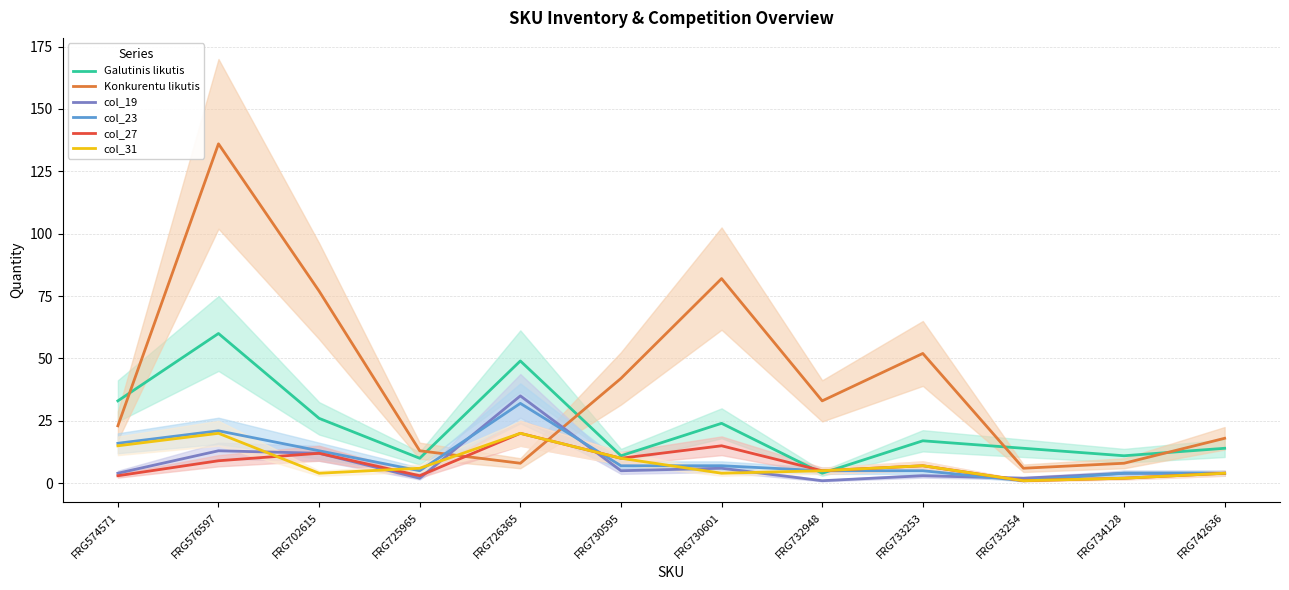

Does the chart have visible grid lines?

Yes